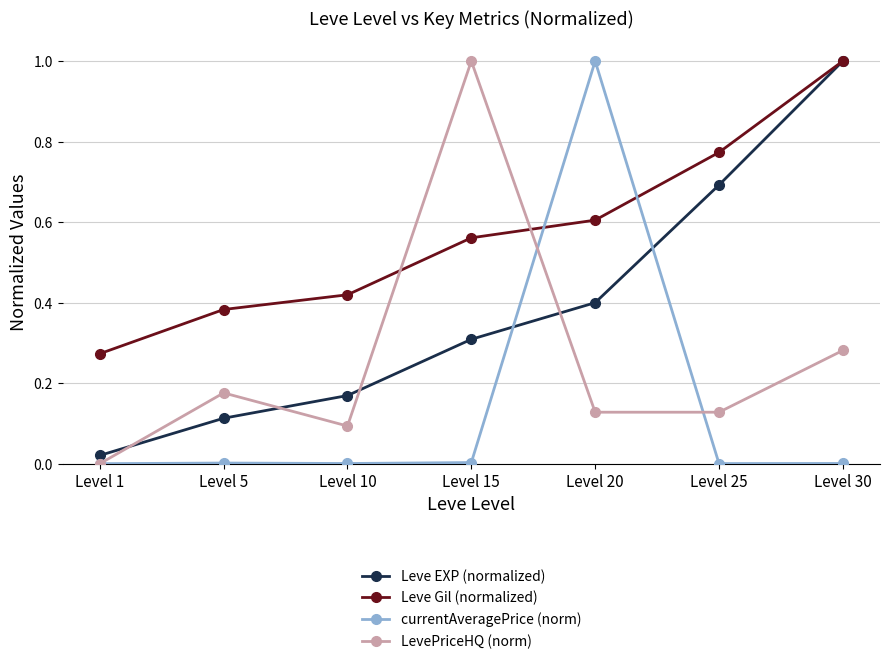

What is the greatest value displayed?

1.0